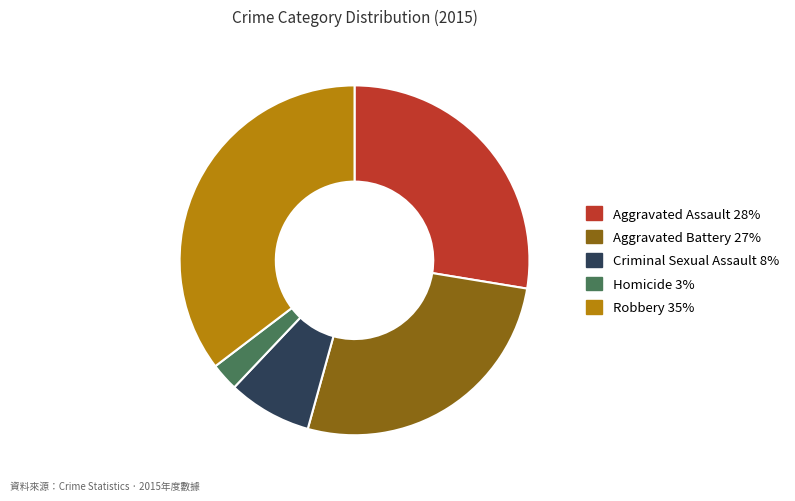

Does any single category account for the majority?

No